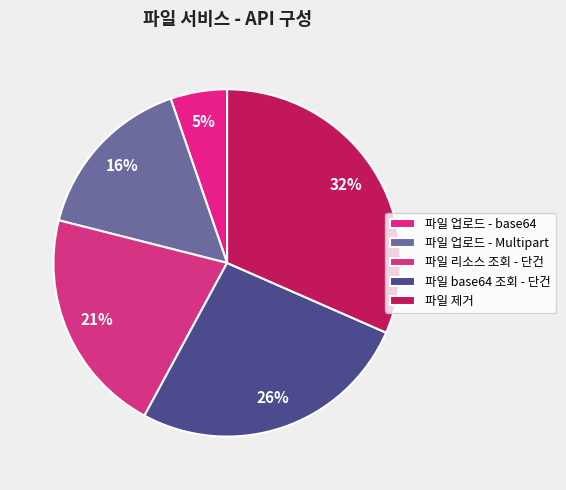

Count the number of slices in the pie.

5